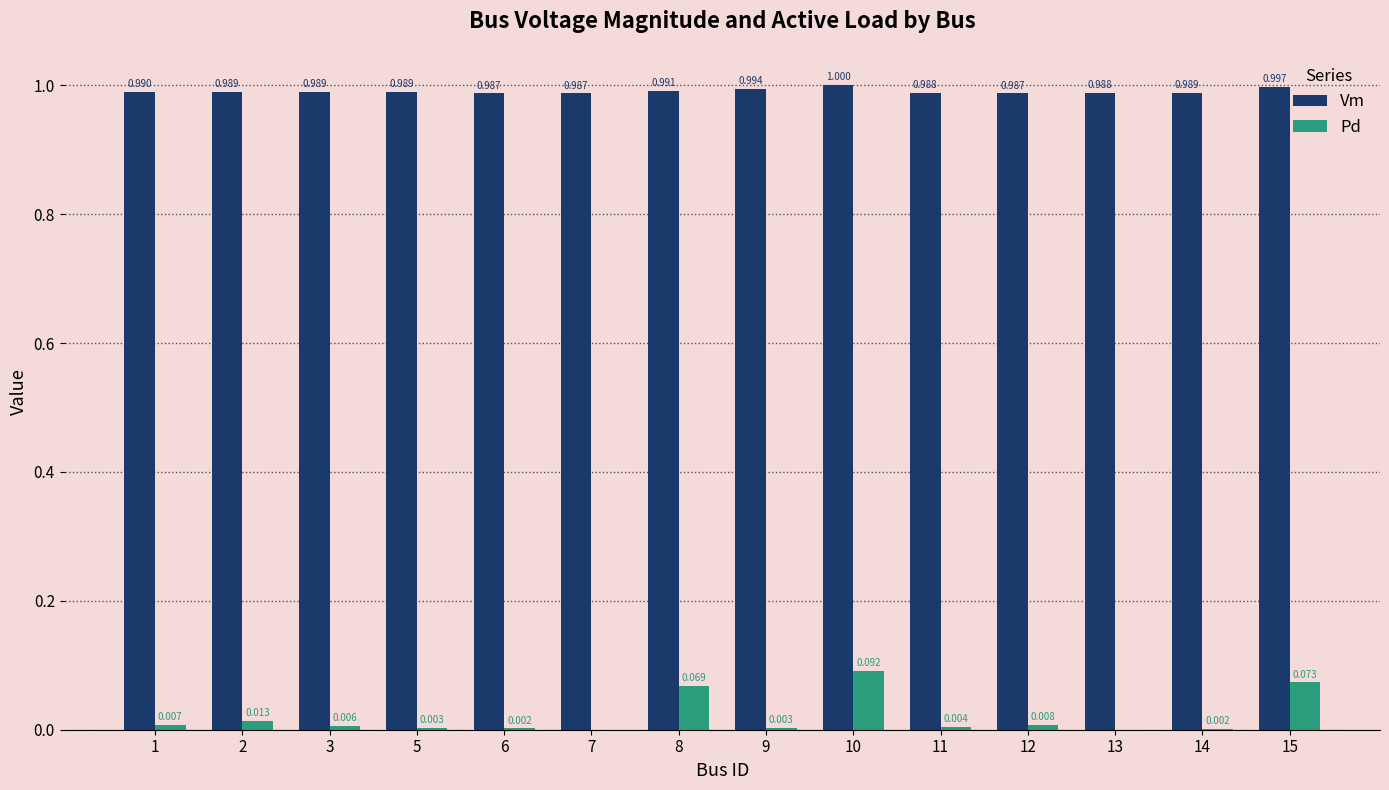

Which series changed the most between 12 and 14?

Pd